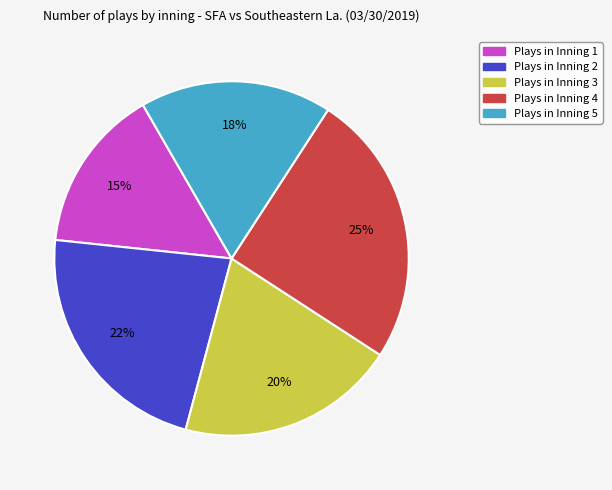

To the nearest percent, what is the difference between the largest and smallest slice percentages?

10%